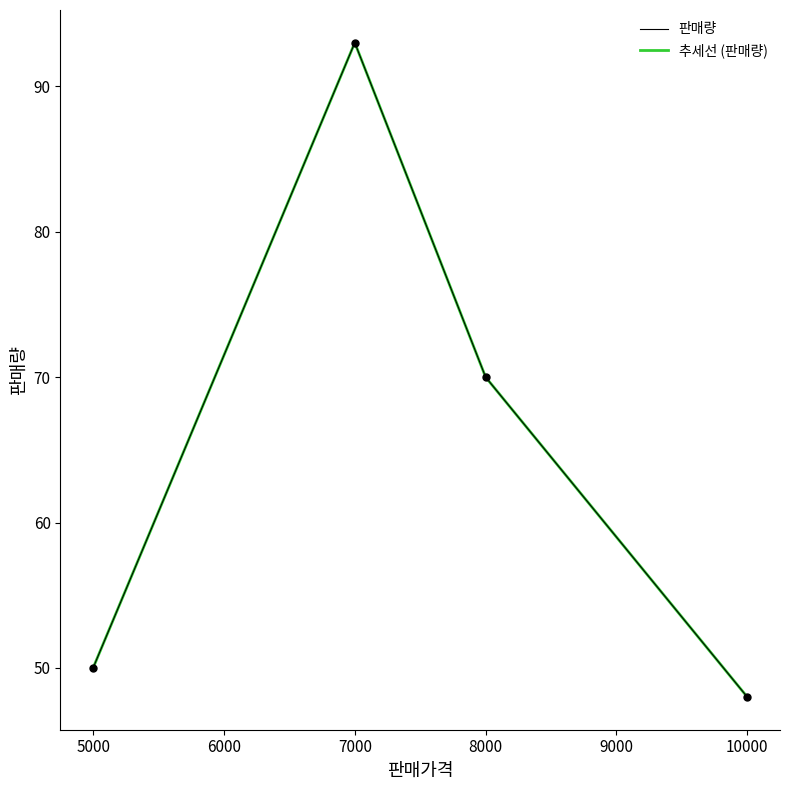

Which series has the largest total across all categories?

판매량